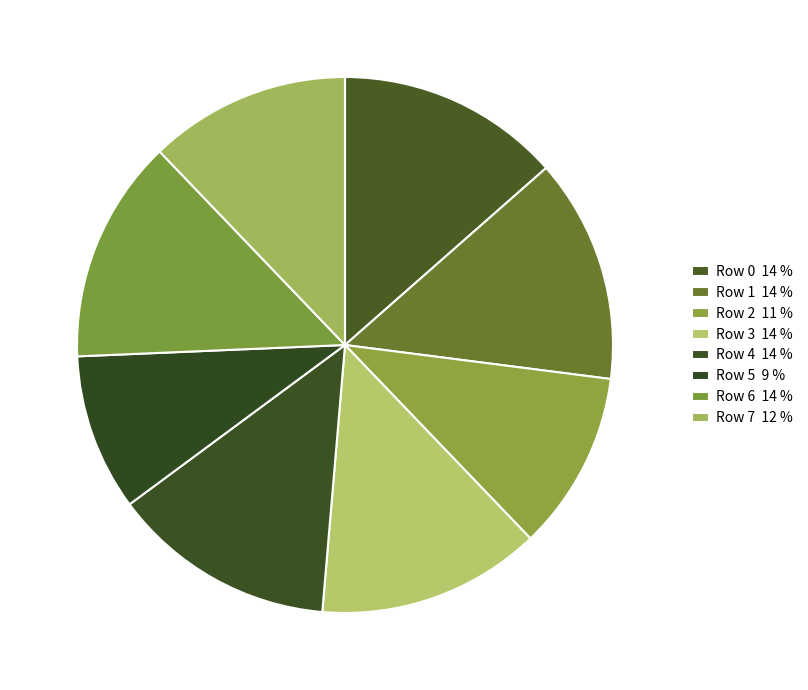

To the nearest percent, what percentage of the pie is Row 6?

14%